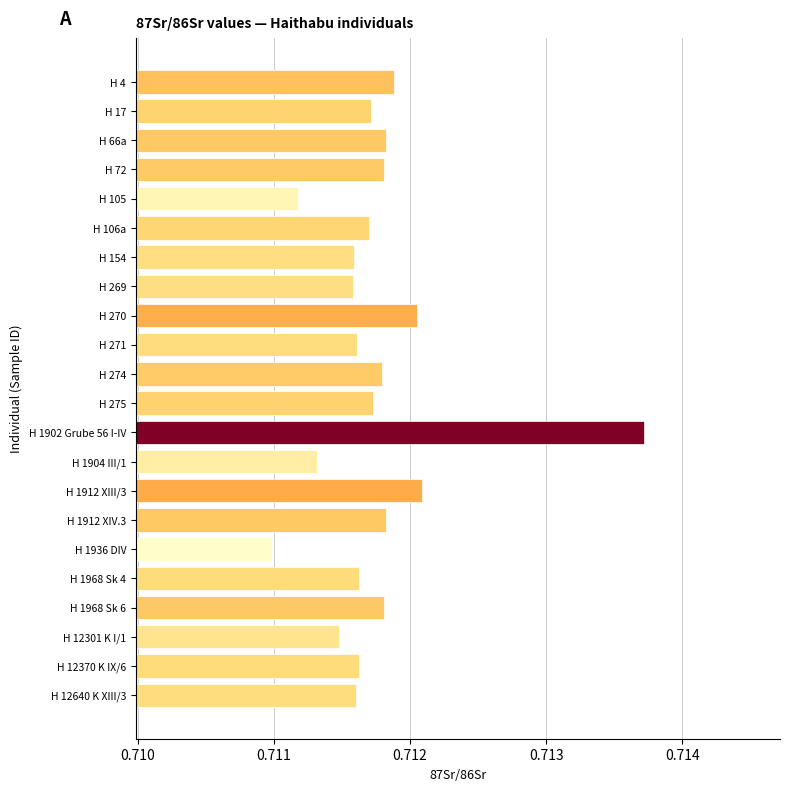

True or false: the data shows 0.4 at H 1912 XIV.3.

False